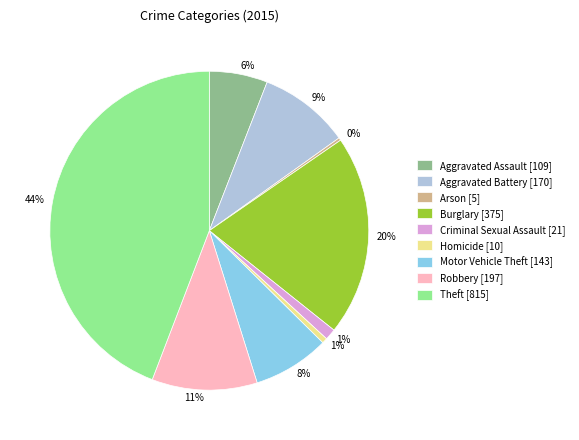

True or false: Burglary [375] accounts for 20% of the total.

True